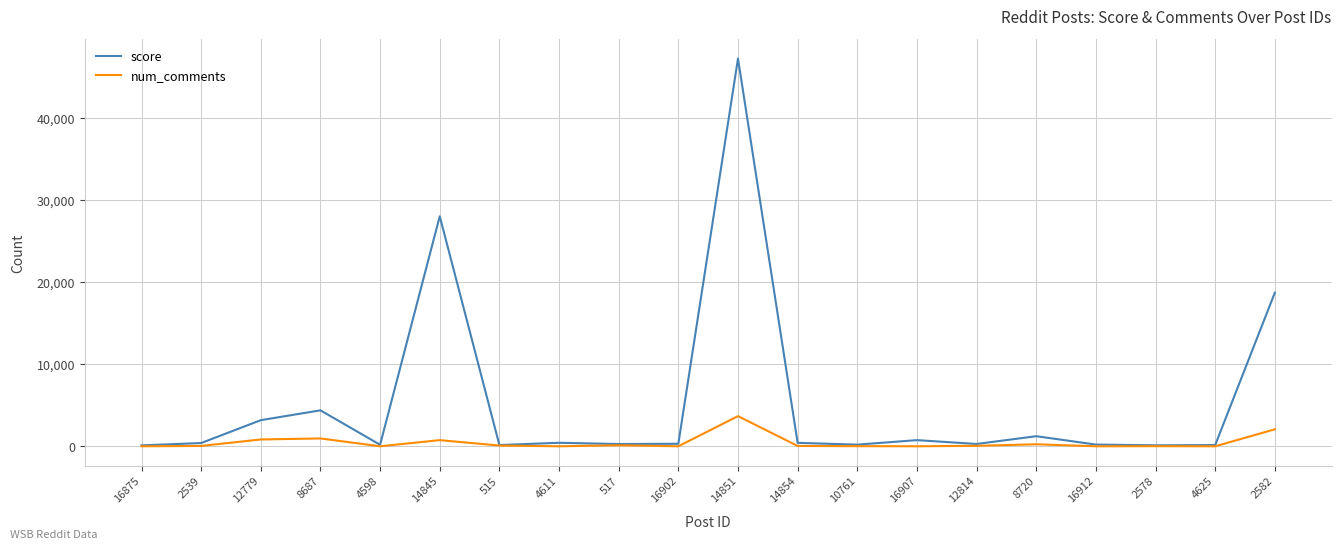

List the series in order of their overall mean, highest first.

score, num_comments